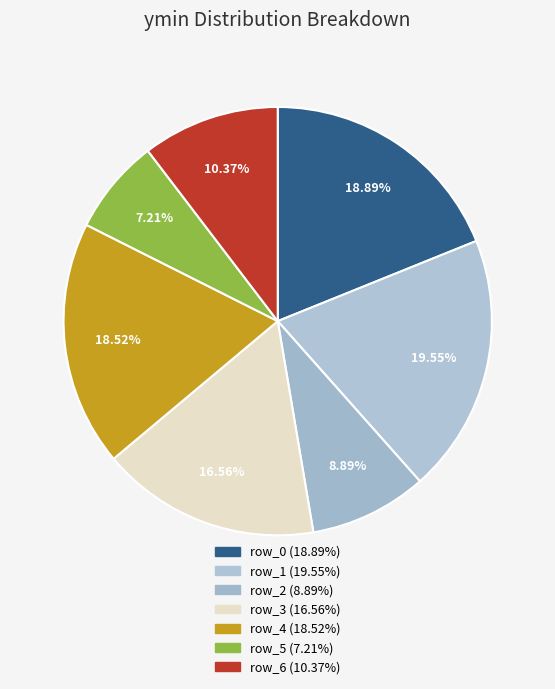

Rank the categories by value from lowest to highest.

row_5, row_2, row_6, row_3, row_4, row_0, row_1